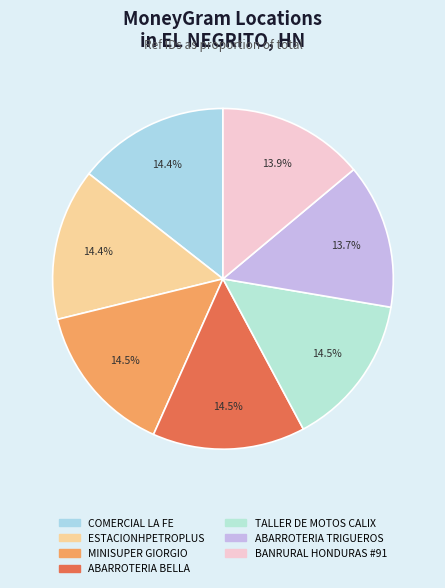

Combined, what portion of the pie is BANRURAL HONDURAS #91 and ABARROTERIA TRIGUEROS?

27.7%